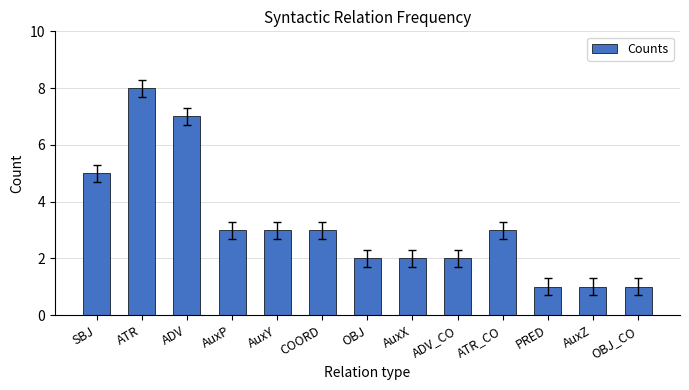

What is the approximate value at SBJ?

5